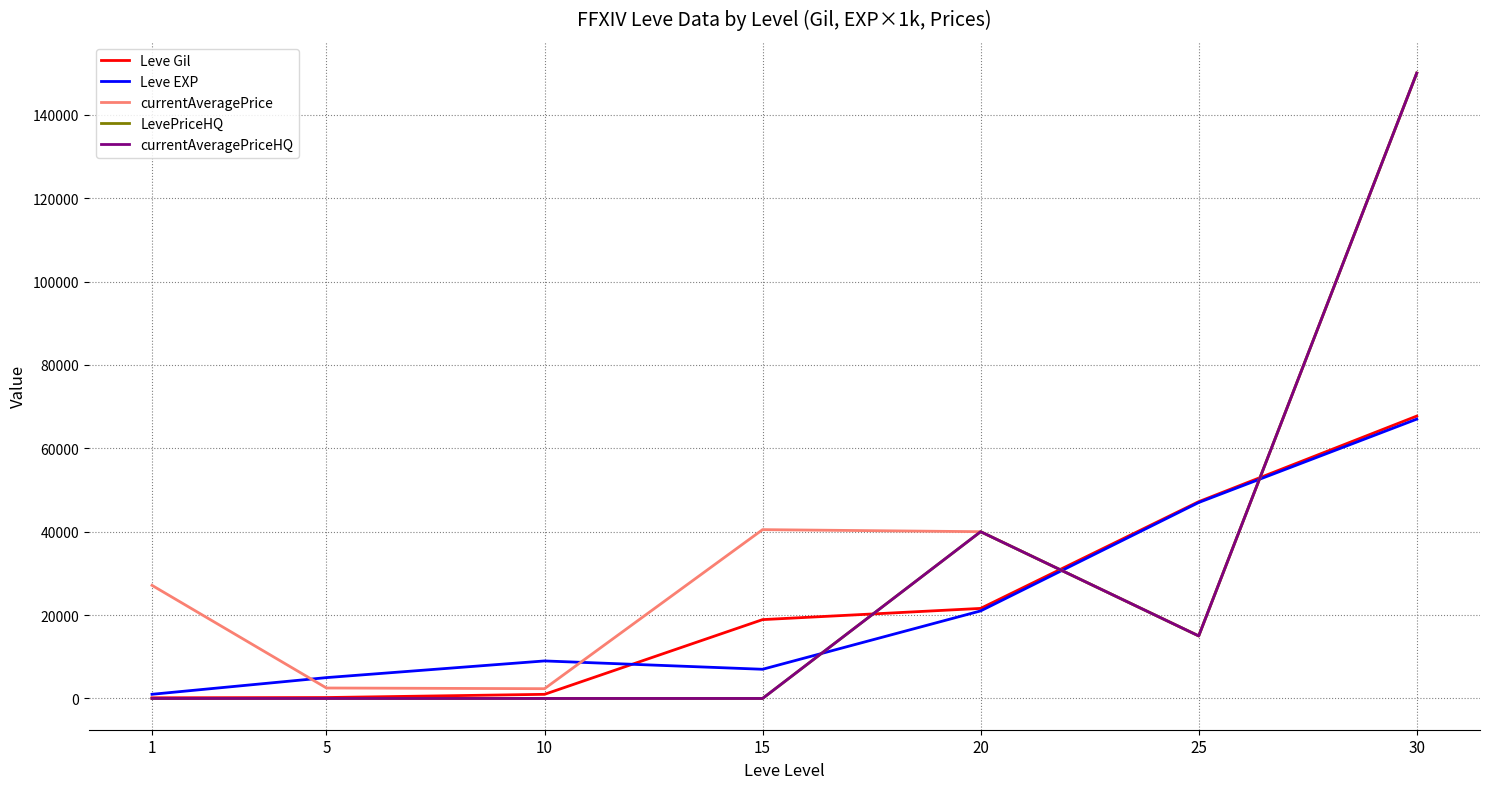

Does the chart display data point markers on the line(s)?

No